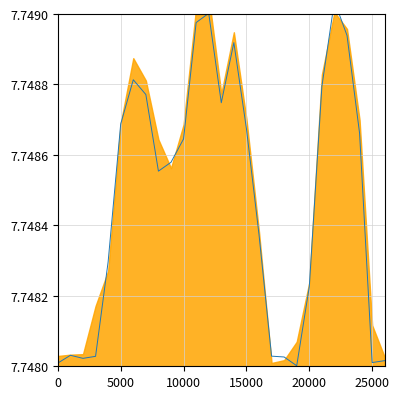

What is the sum of all values?

209.2